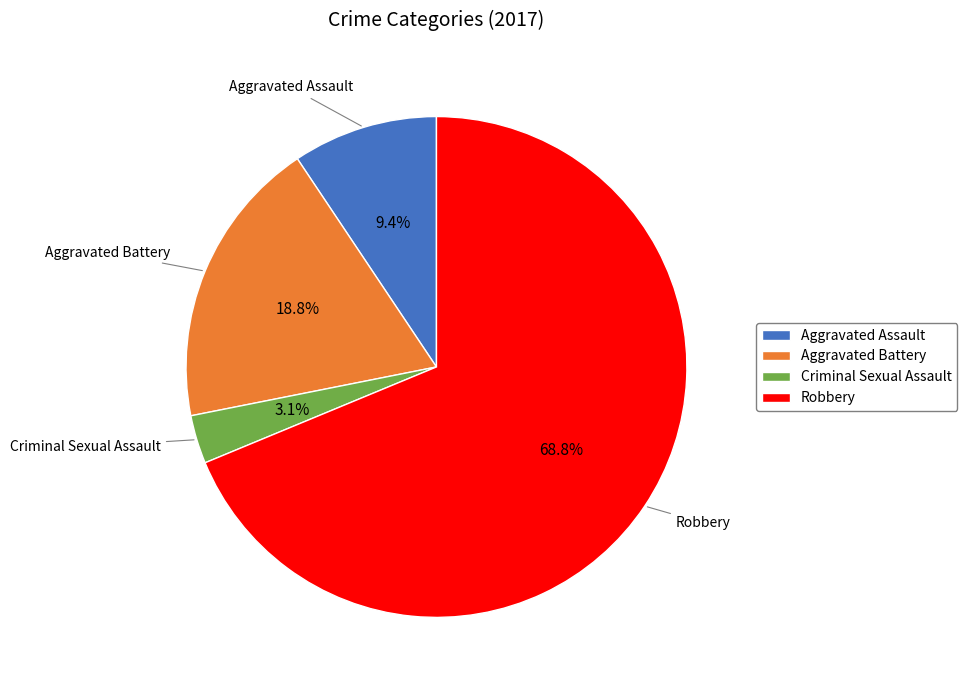

Does Robbery represent more than half of the total?

Yes